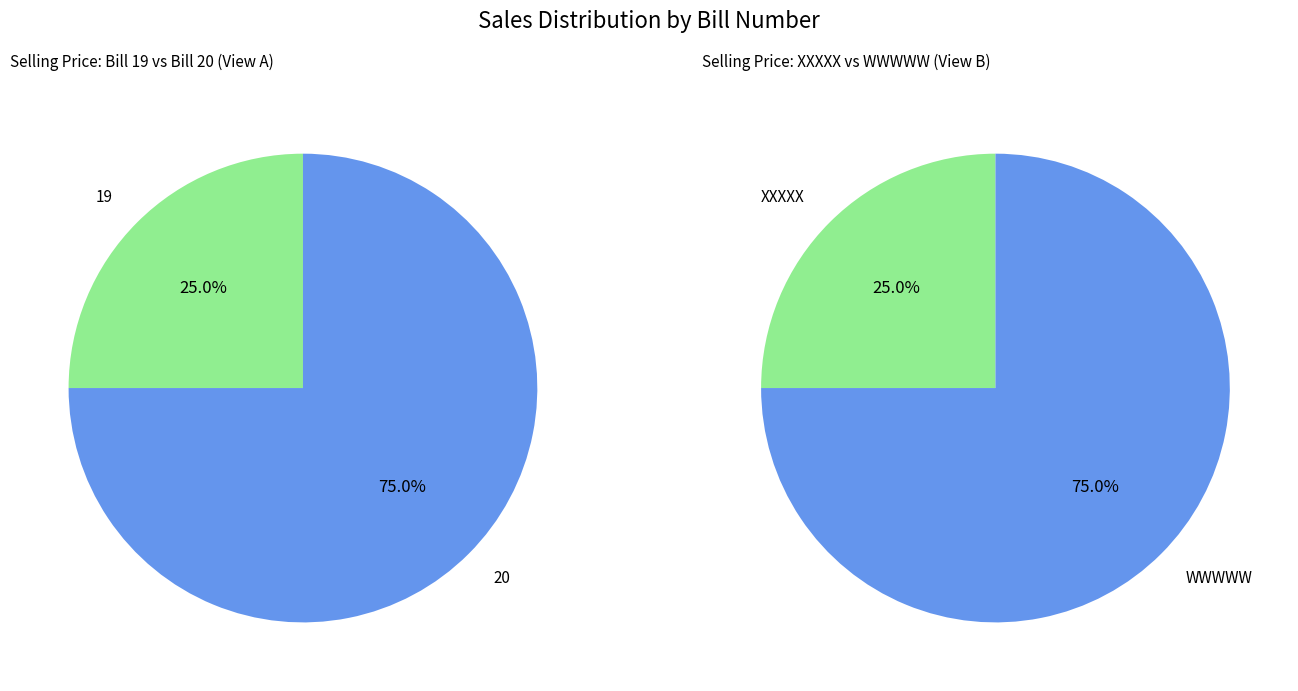

Combined, what portion of the pie is 20 and 19?

100.0%